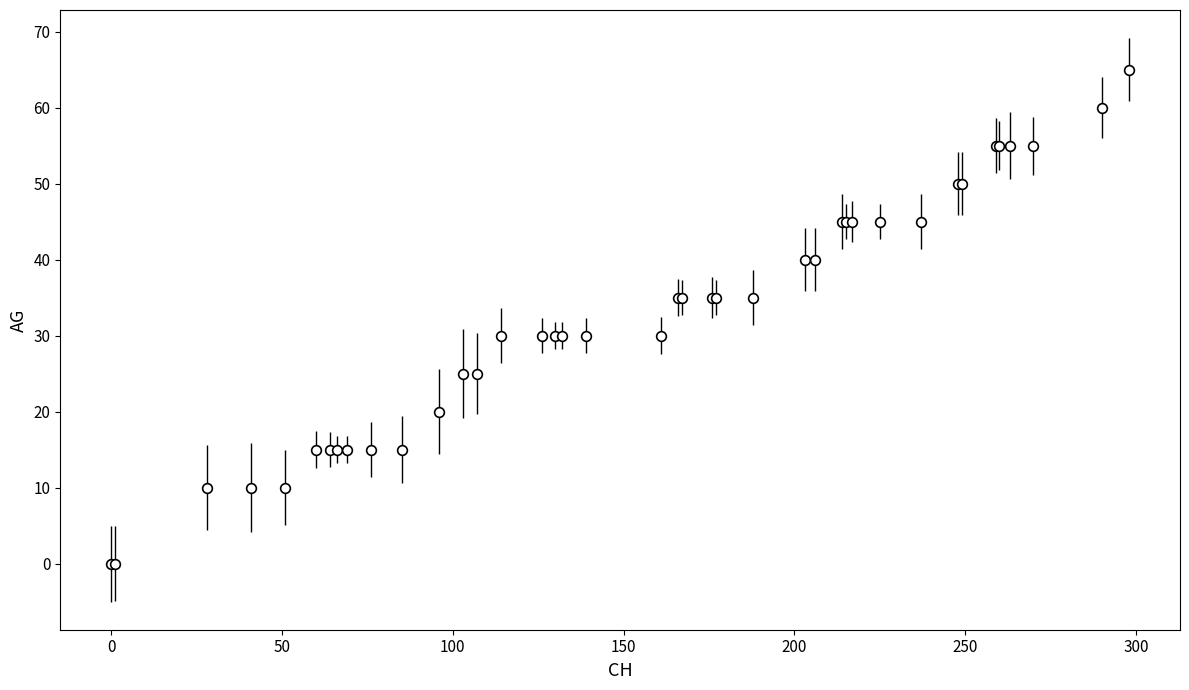

What is the difference between the maximum and minimum values?

65